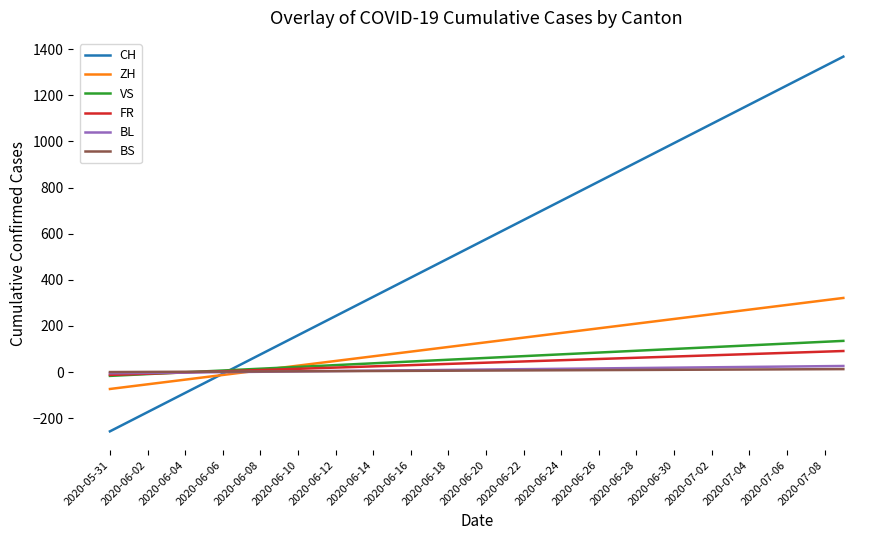

Which series has the largest total across all categories?

CH